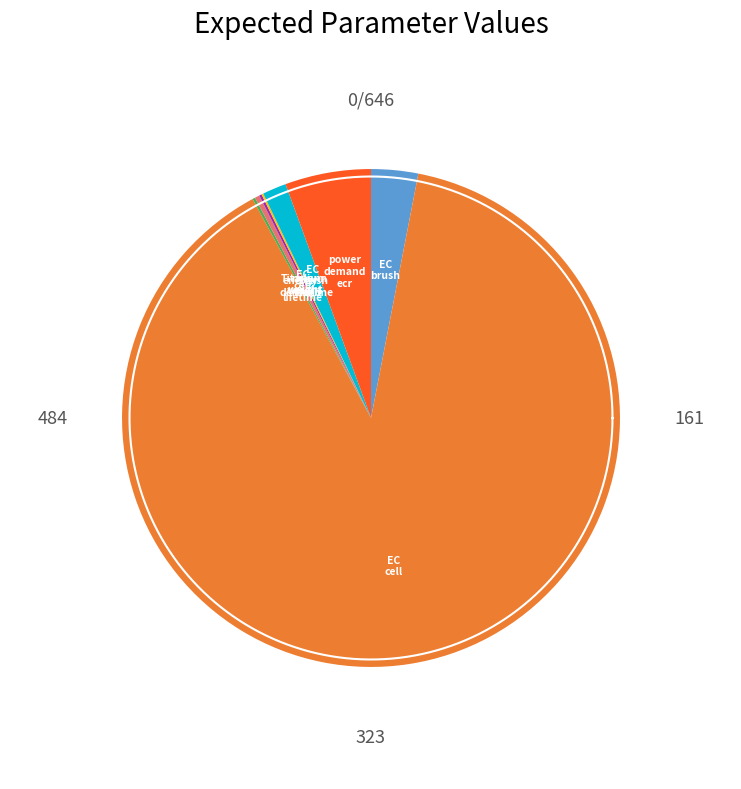

Which slice is the smallest?

nylon_weight